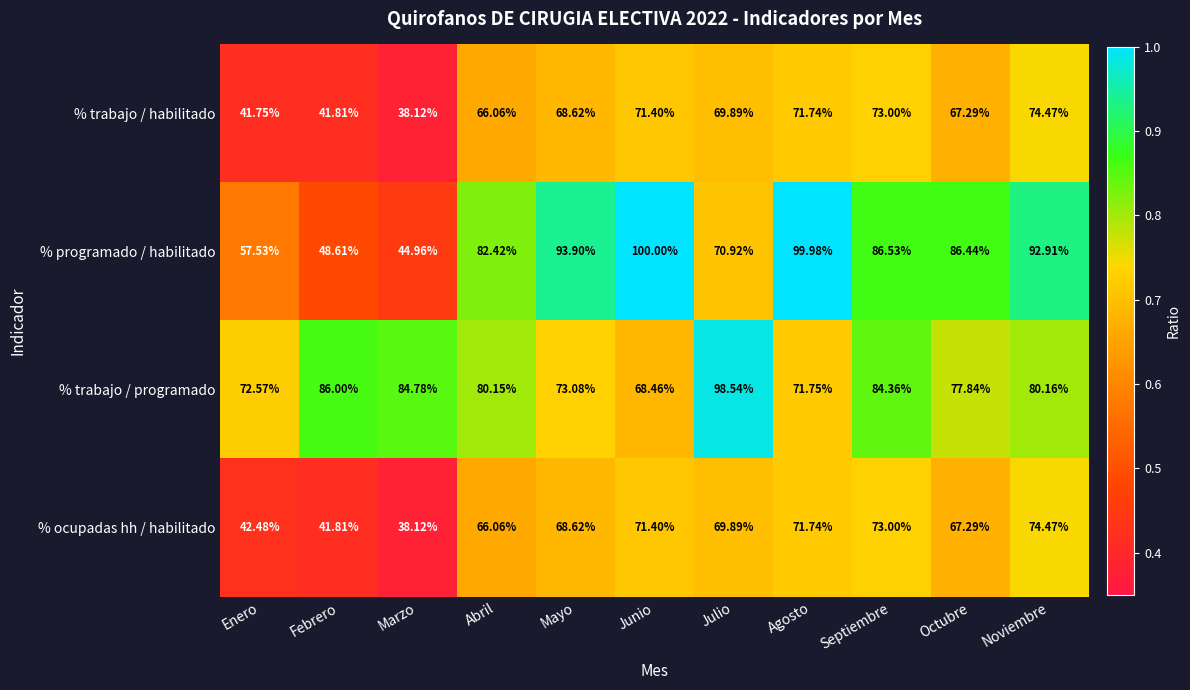

Which series has the largest range (max minus min)?

% programado / habilitado